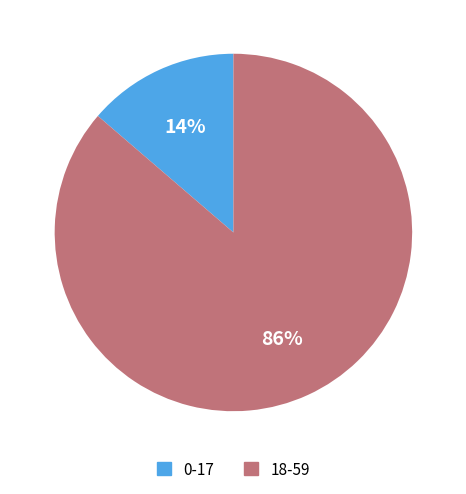

Is it true that 0-17 is 29% of the pie?

False